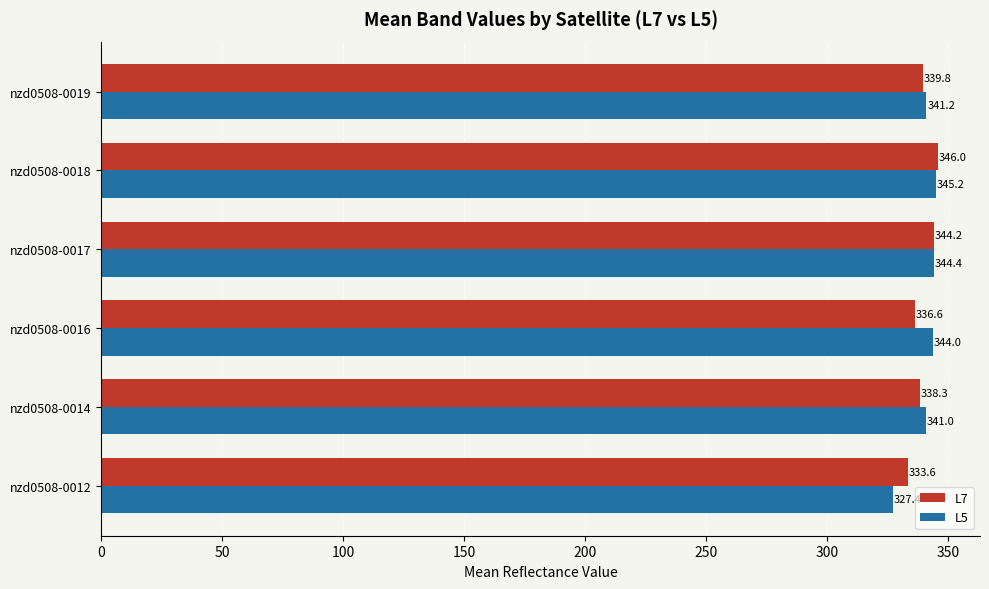

What is the sum of the L7 values at nzd0508-0017 and nzd0508-0012?

677.8